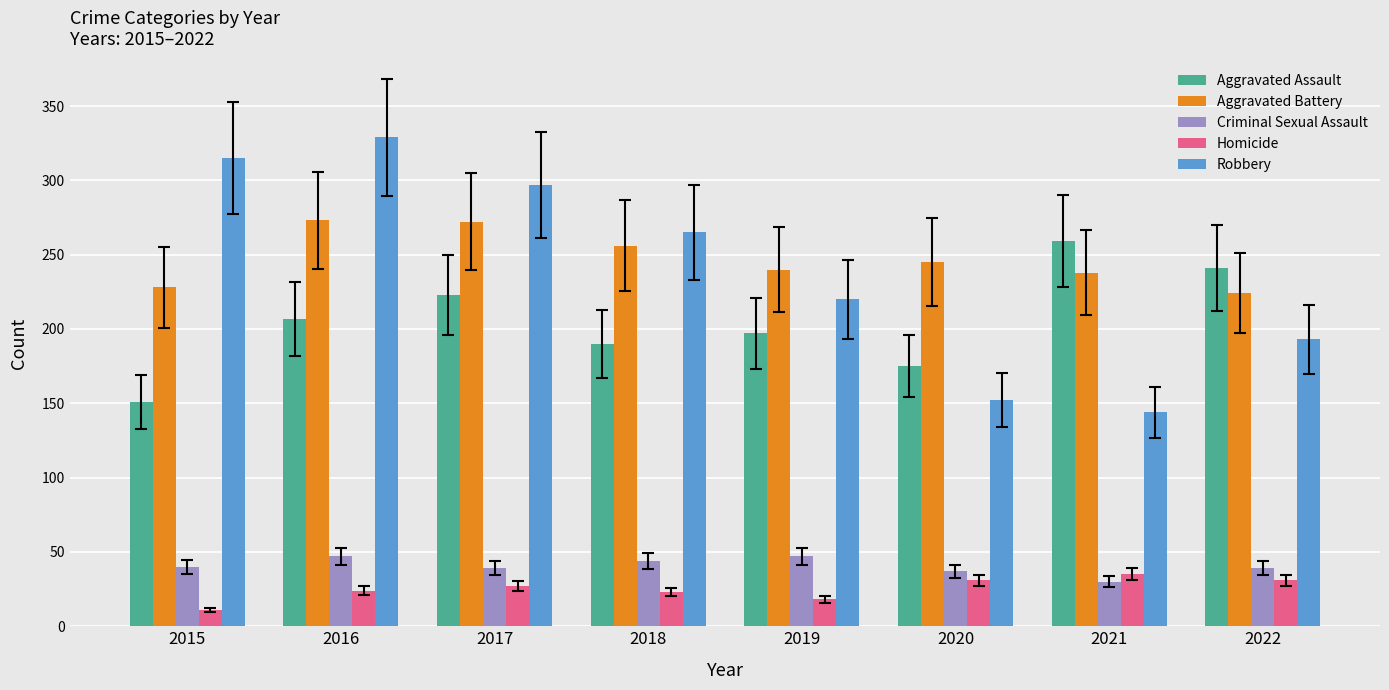

At which category is the sum across all series the highest?

2016